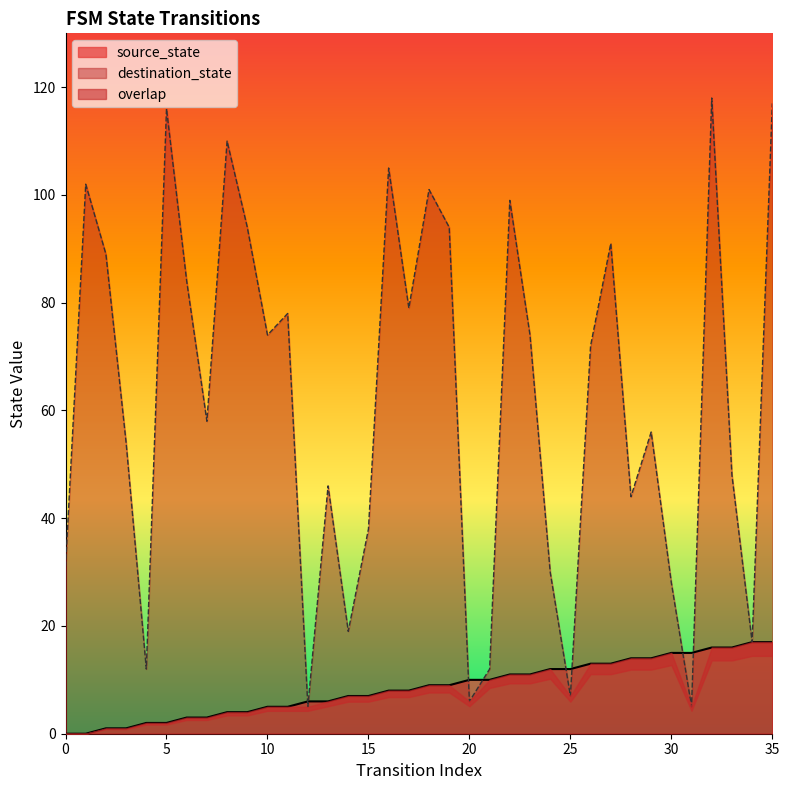

Does the chart have visible grid lines?

No